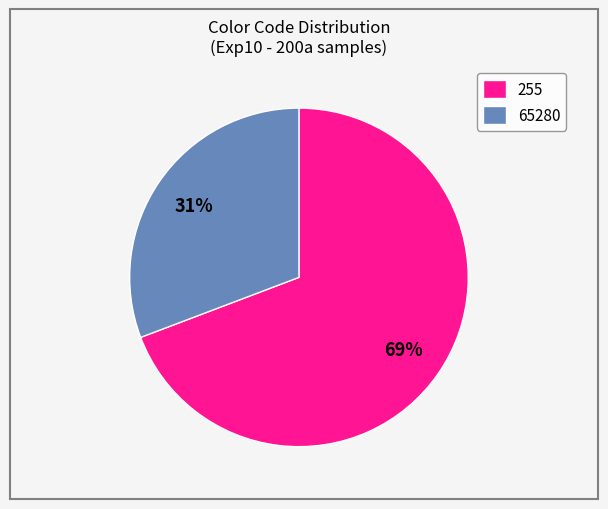

Is it true that 65280 is 40% of the pie?

False